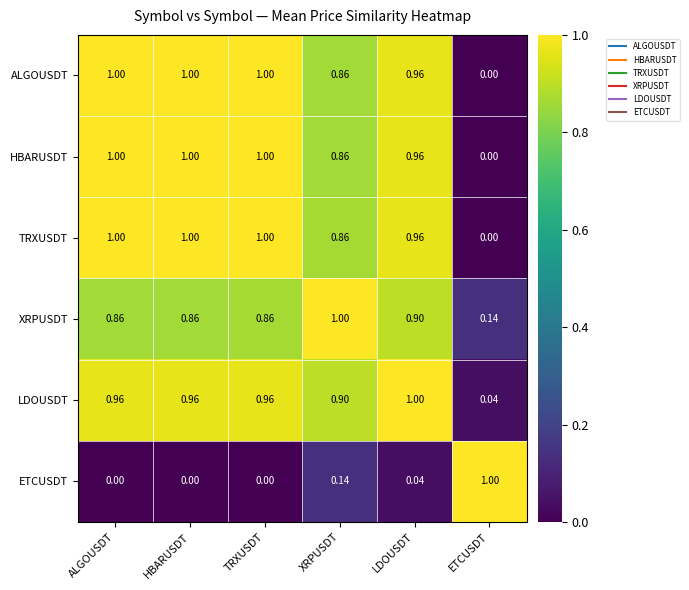

At which label is TRXUSDT closest to 0?

ETCUSDT